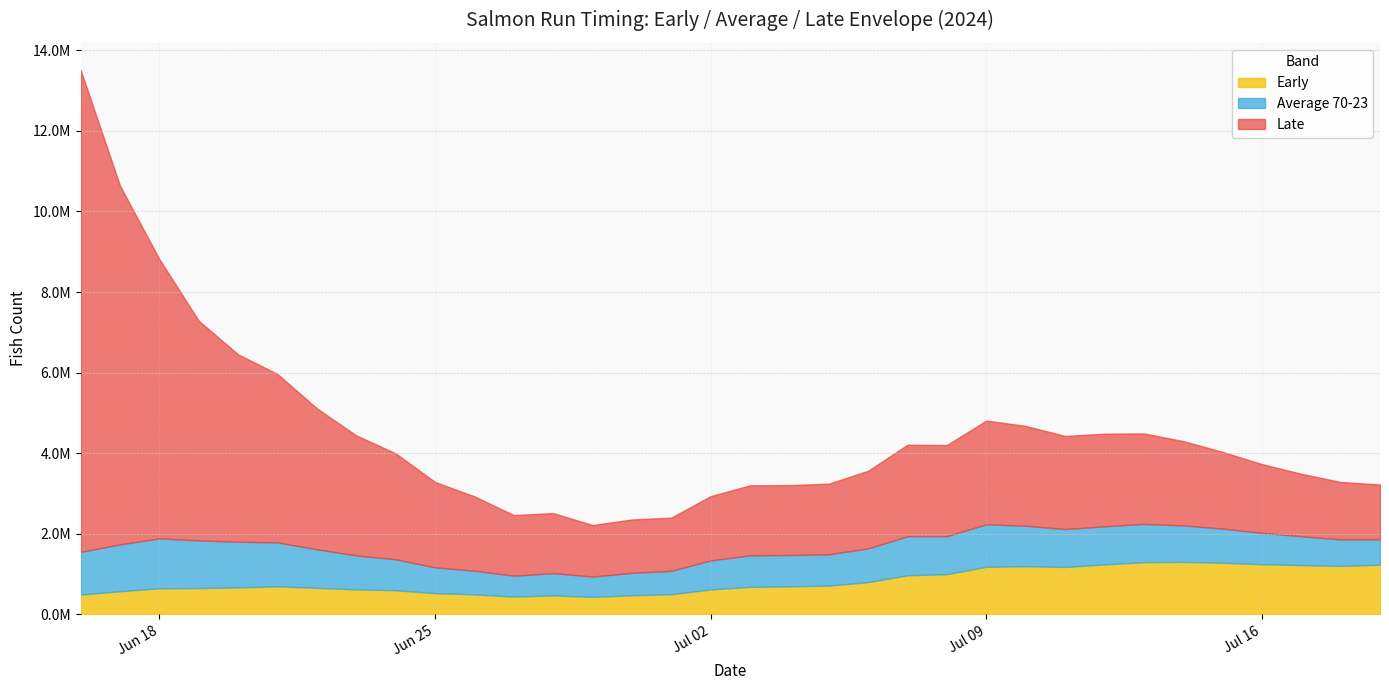

What is the label of the 5th point from the right?

2024-07-15